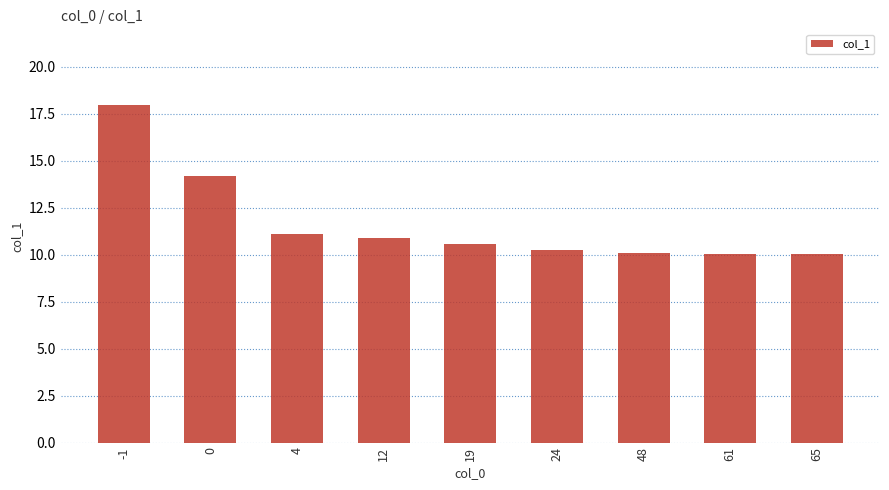

What is the sum of all values?

105.1